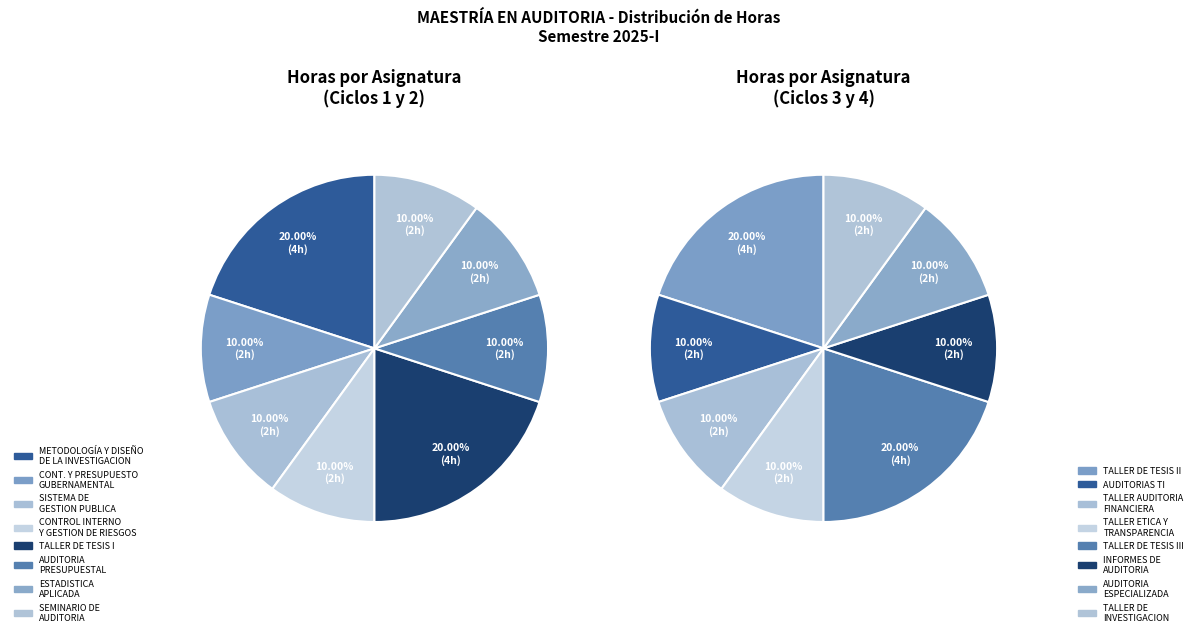

Is it true that TALLER DE TESIS II is 1% of the pie?

False